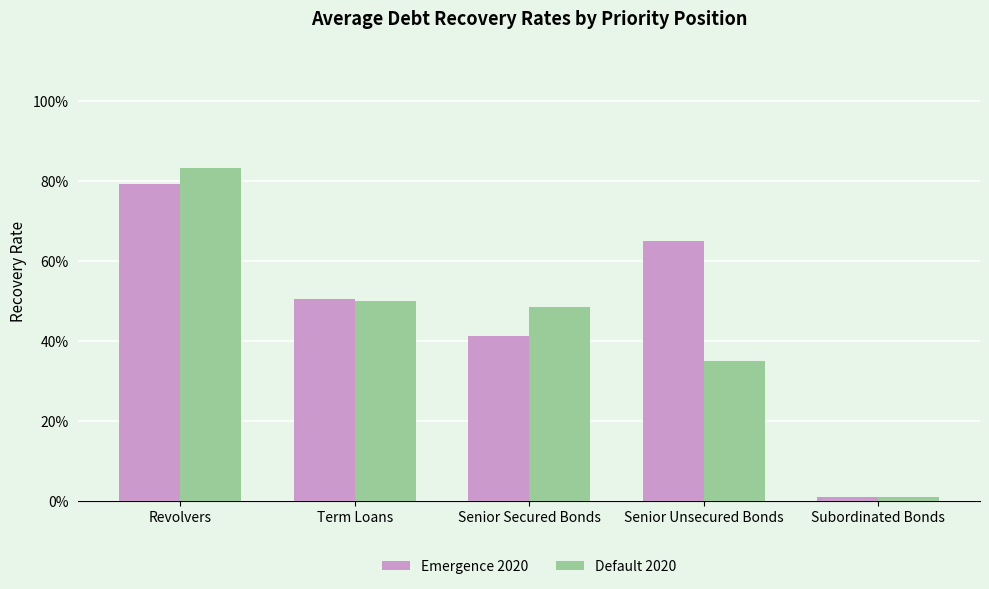

Is the value of Emergence 2020 at Senior Unsecured Bonds greater than the value of Default 2020 at Subordinated Bonds?

Yes